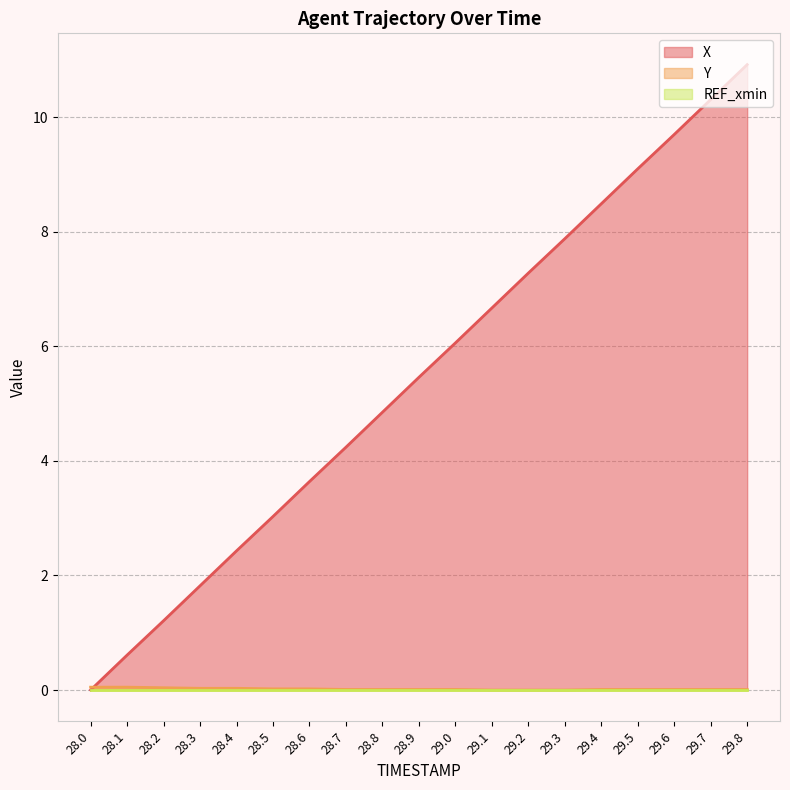

Which category has the lowest value in the X series?

28.0